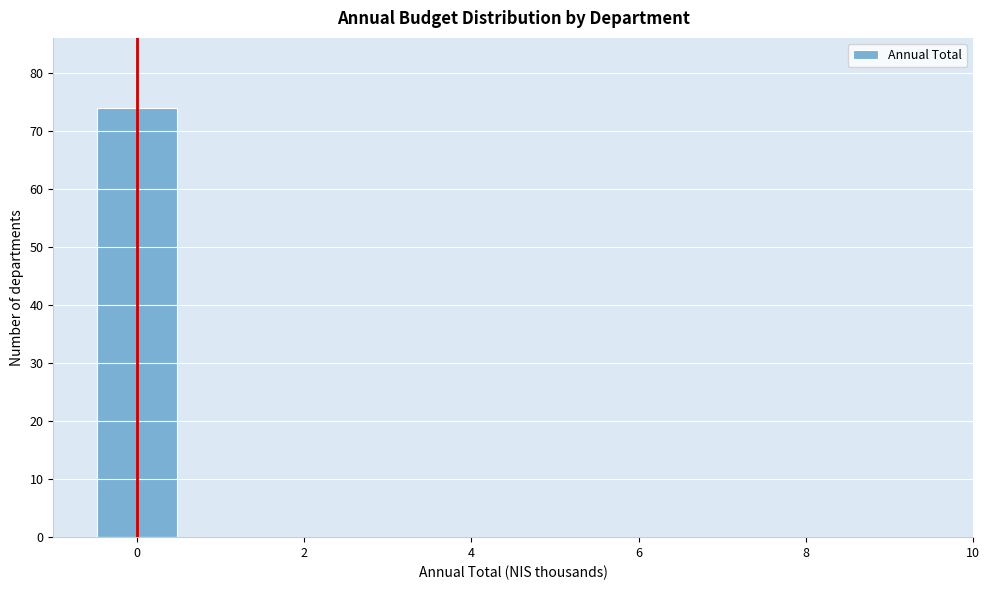

Reading left to right, list every bar in this chart as the range it spans on the x-axis followed by its height. Neither the bar edges nor the heights are printed on the chart, so give them approximately, as read against the axes.

-0.5 to 0.5: 74
0.5 to 1.5: 0
1.5 to 2.5: 0
2.5 to 3.5: 0
3.5 to 4.5: 0
4.5 to 5.5: 0
5.5 to 6.5: 0
6.5 to 7.5: 0
7.5 to 8.5: 0
8.5 to 9.5: 0